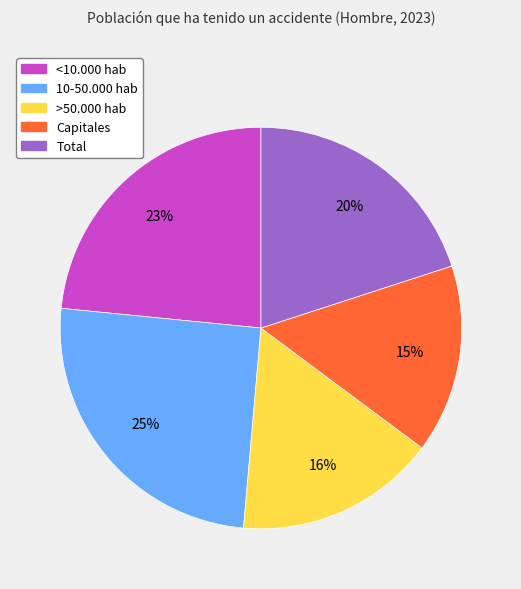

How many segments does this pie chart have?

5